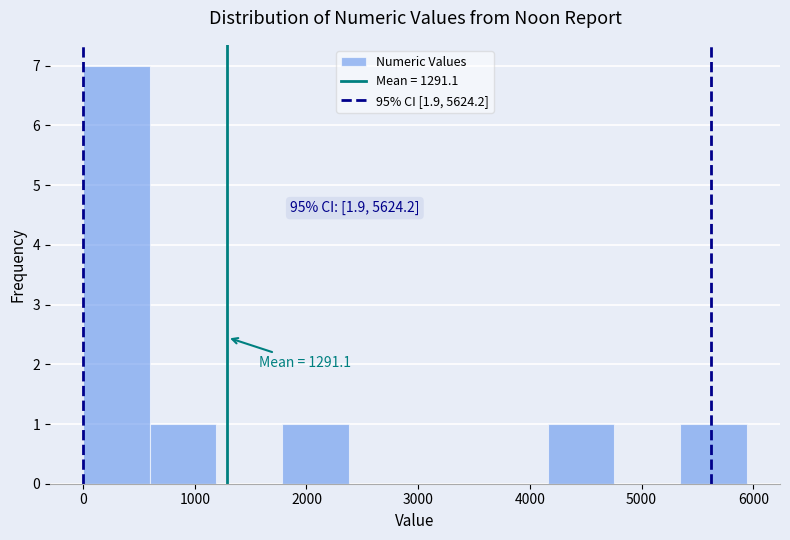

Which range on the x-axis has the tallest bar?

0 to 600